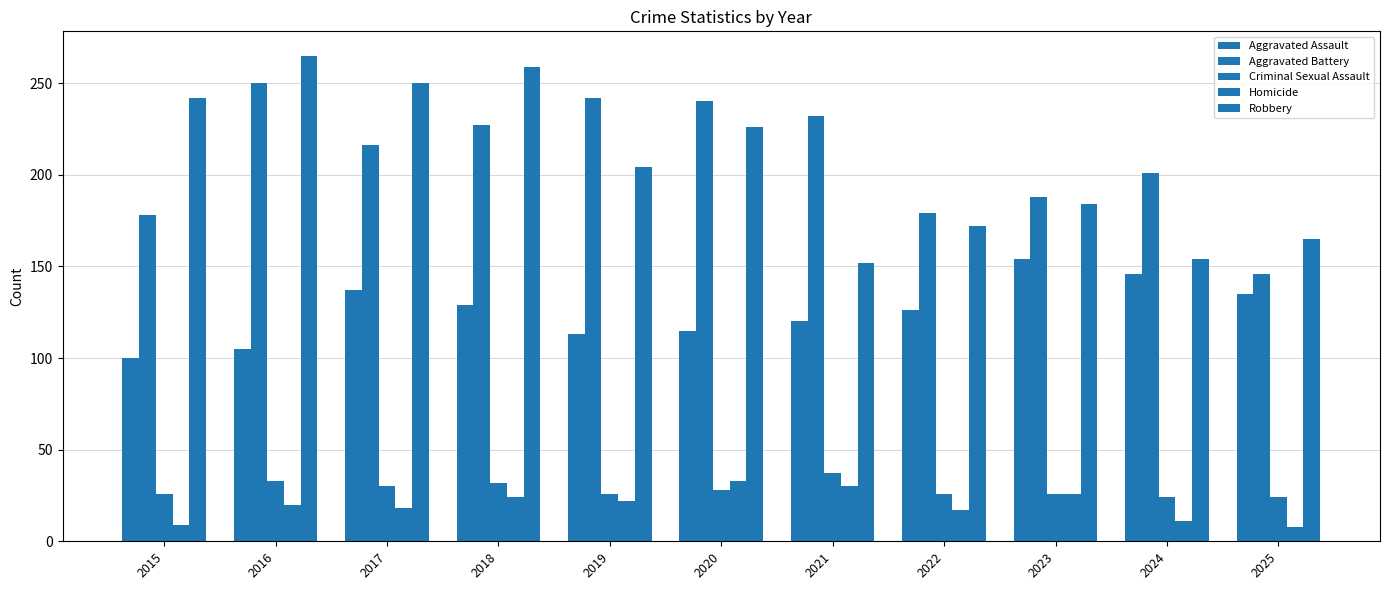

Does the chart contain any negative values?

No